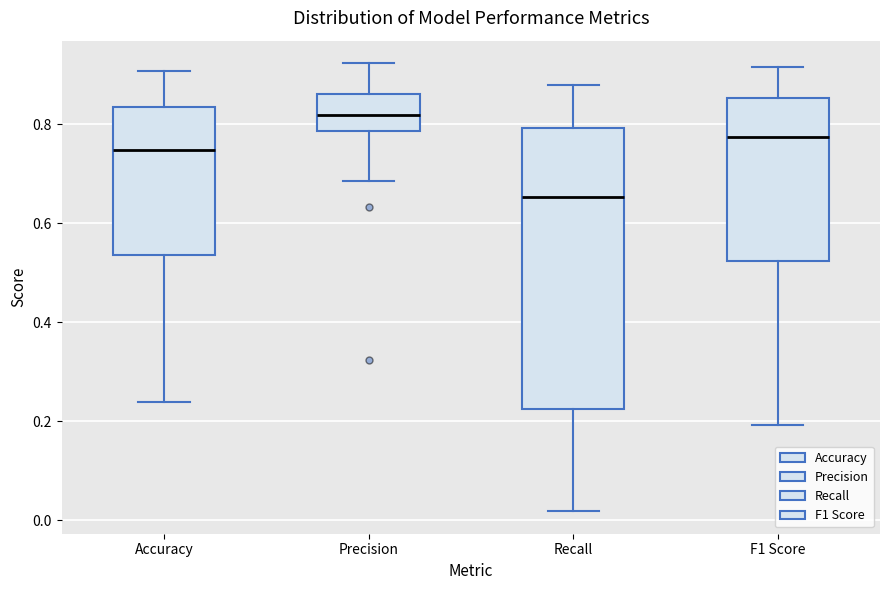

Which box has the highest median line?

Precision